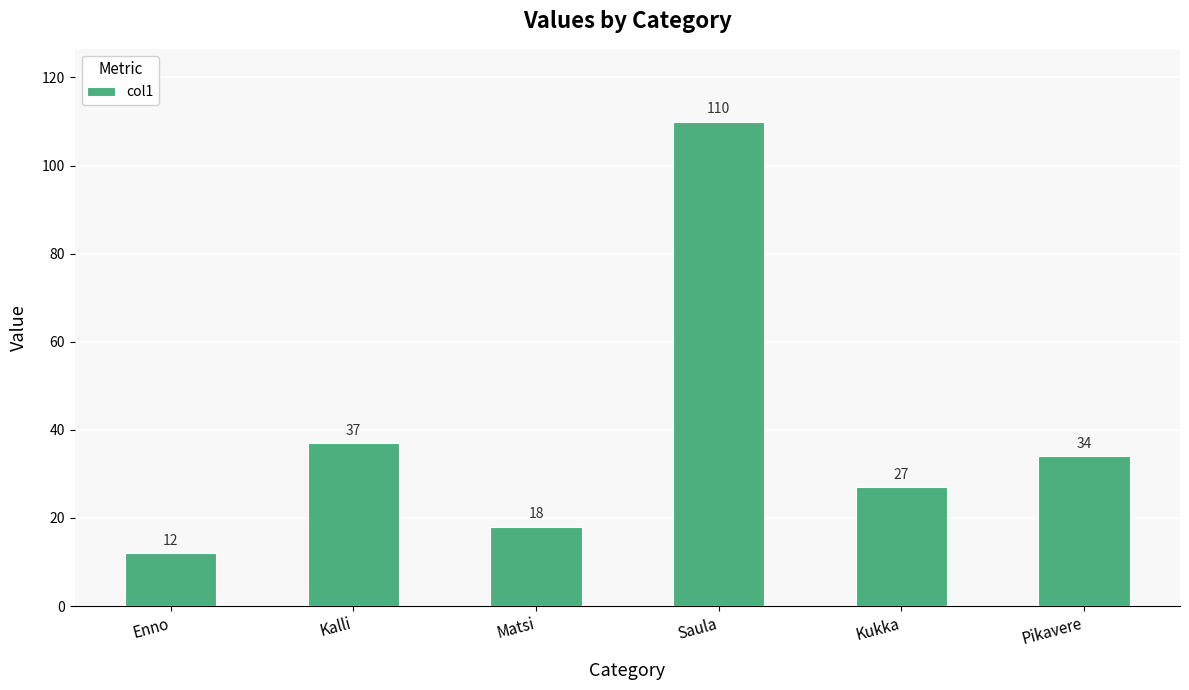

What is the smallest value displayed?

12